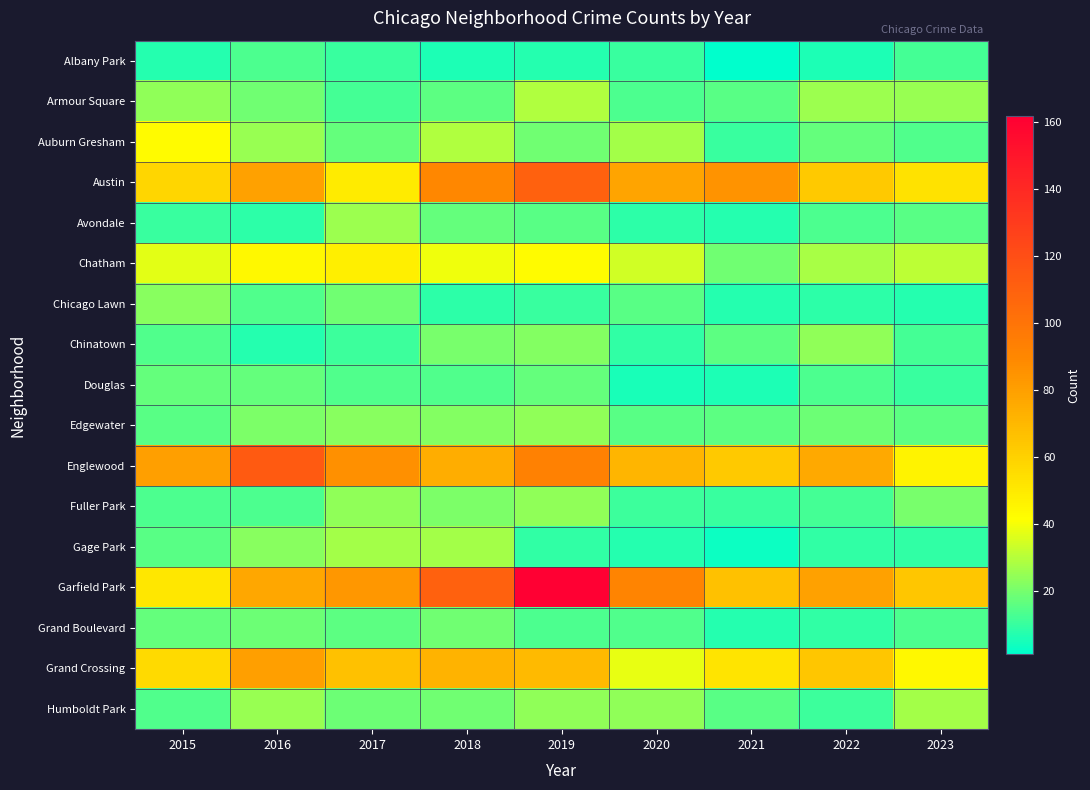

What is the total value across all series at 2016?

597